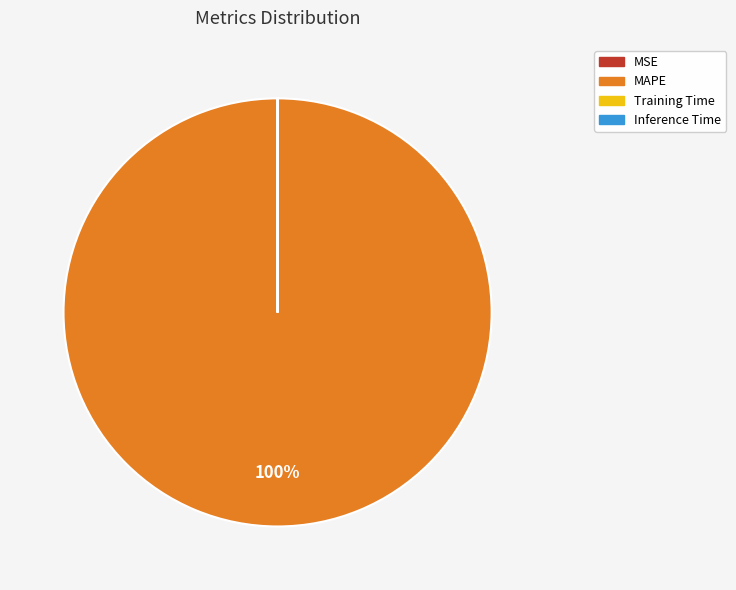

Does MAPE account for over 50% of the chart?

Yes